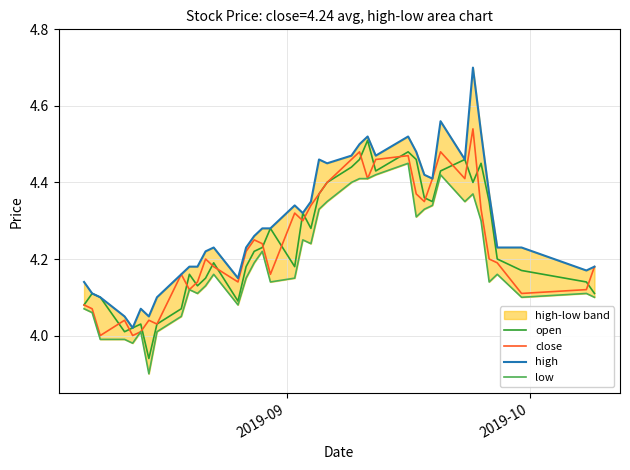

What is the difference between the second highest and minimum values in the open series?

0.5